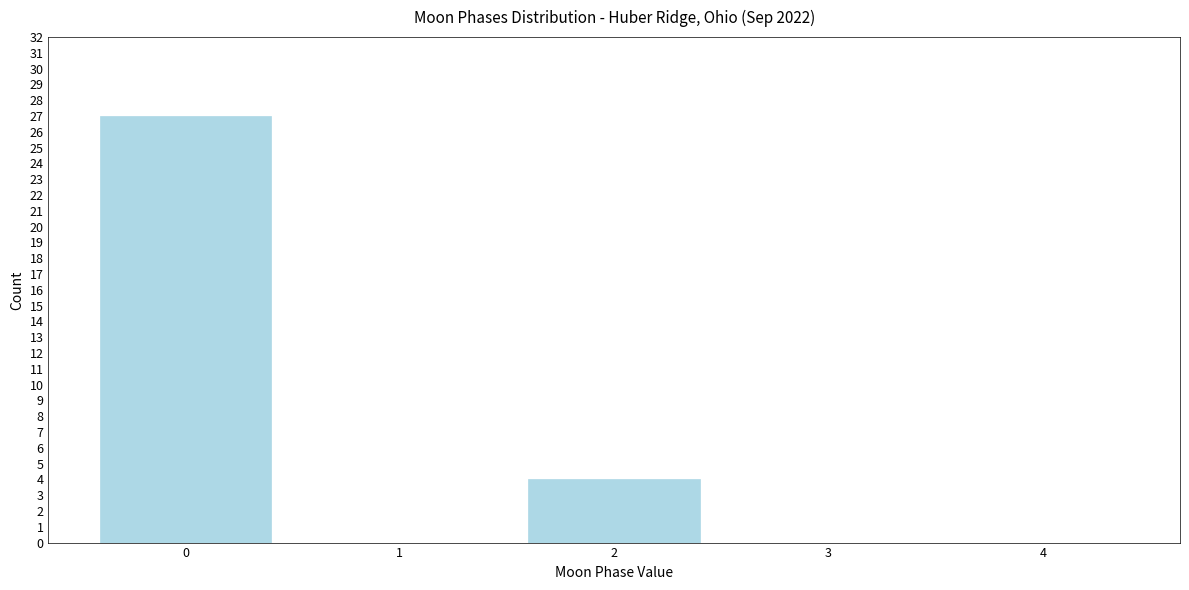

Reading left to right, extract all data points from this chart.

0=27	1=0	2=4	3=0	4=0